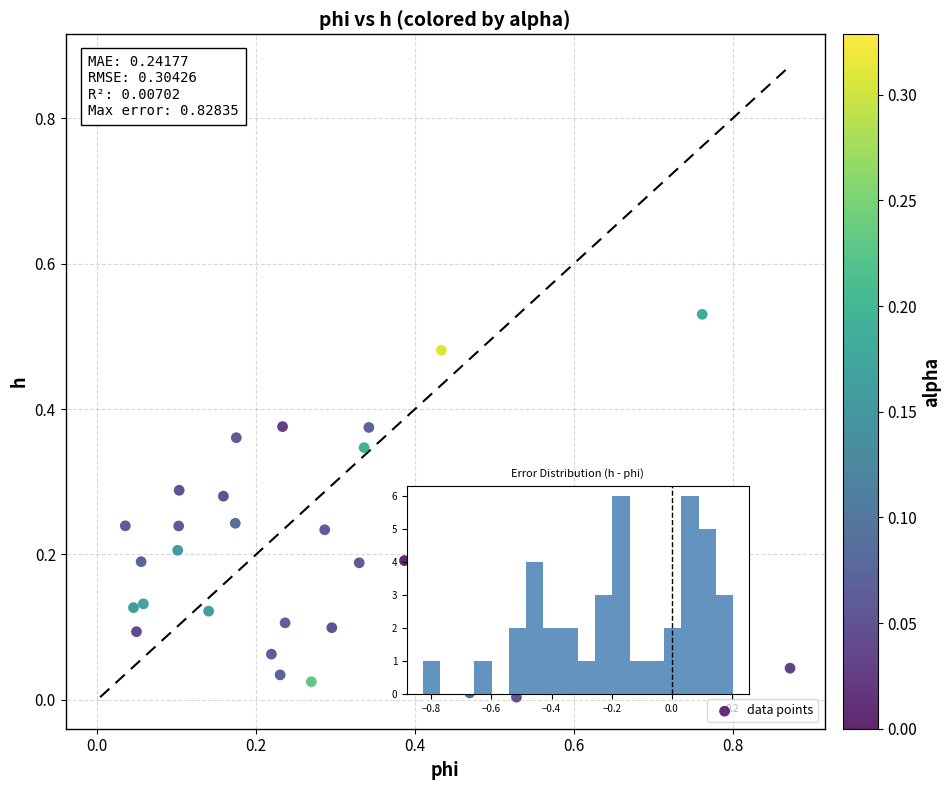

What is the range of X values (max minus min)?

0.8